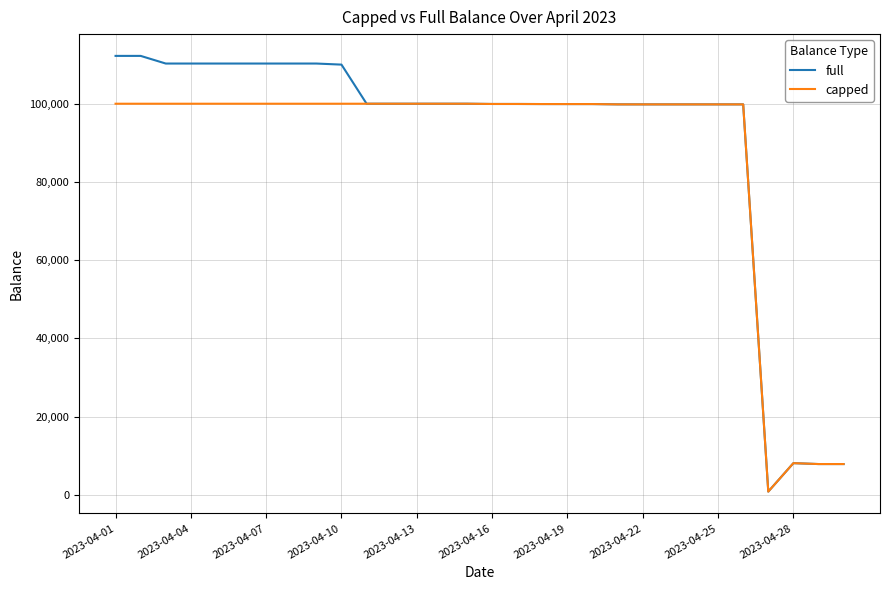

What is the greatest value displayed?

112230.1